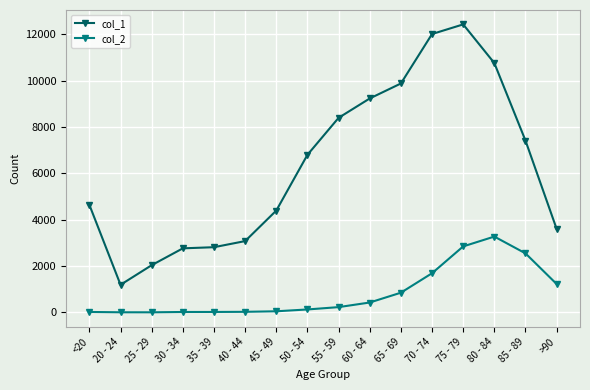

Where is col_1 nearest to the value 6812?

50 - 54